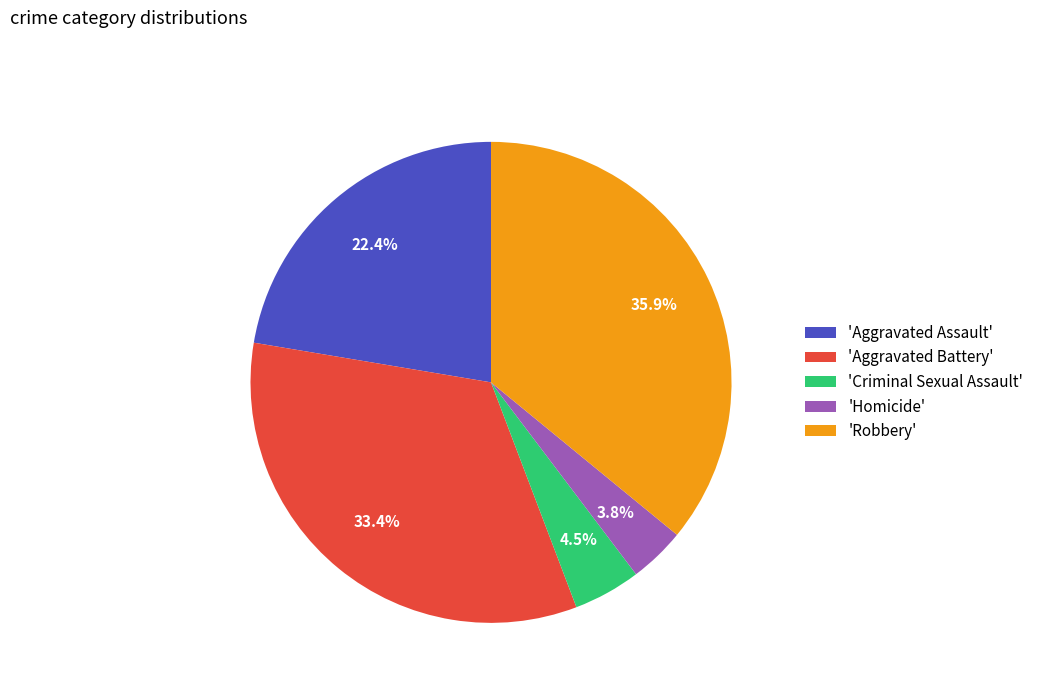

What is the largest slice in the pie chart?

'Robbery'